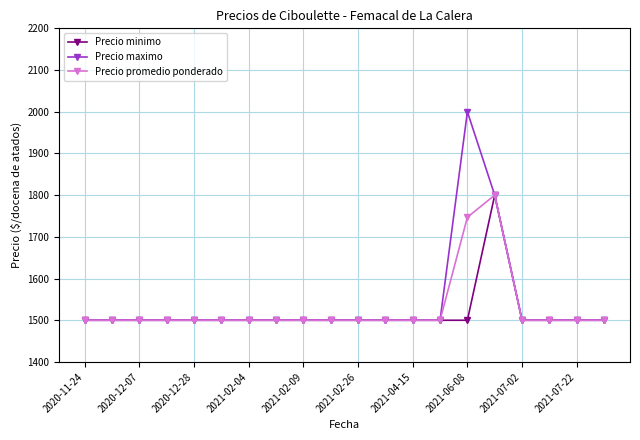

How many lines are shown in the chart?

3